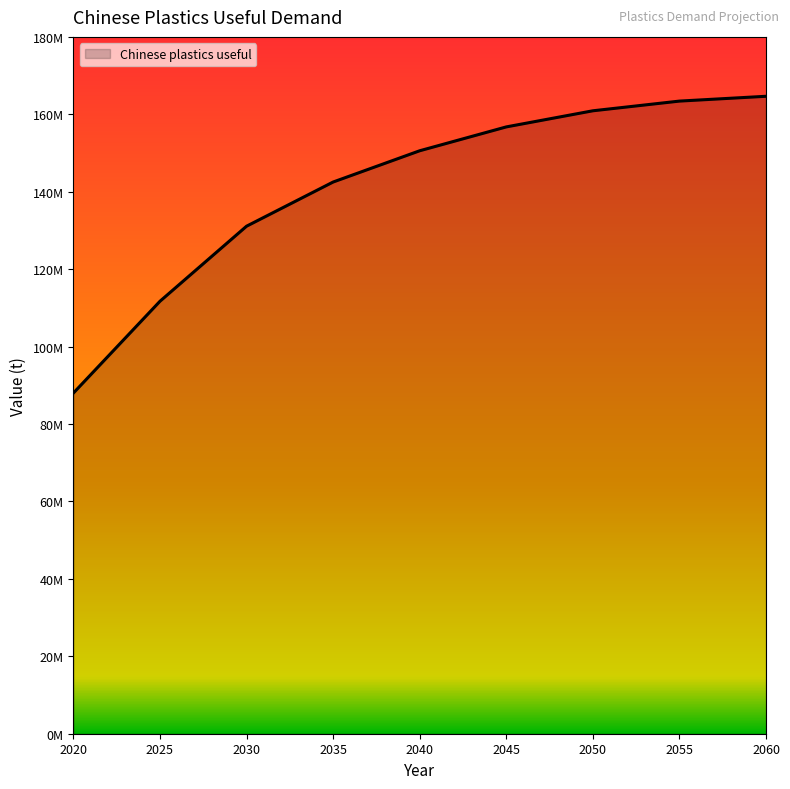

True or false: there are more than 1 points higher than both neighbors.

False